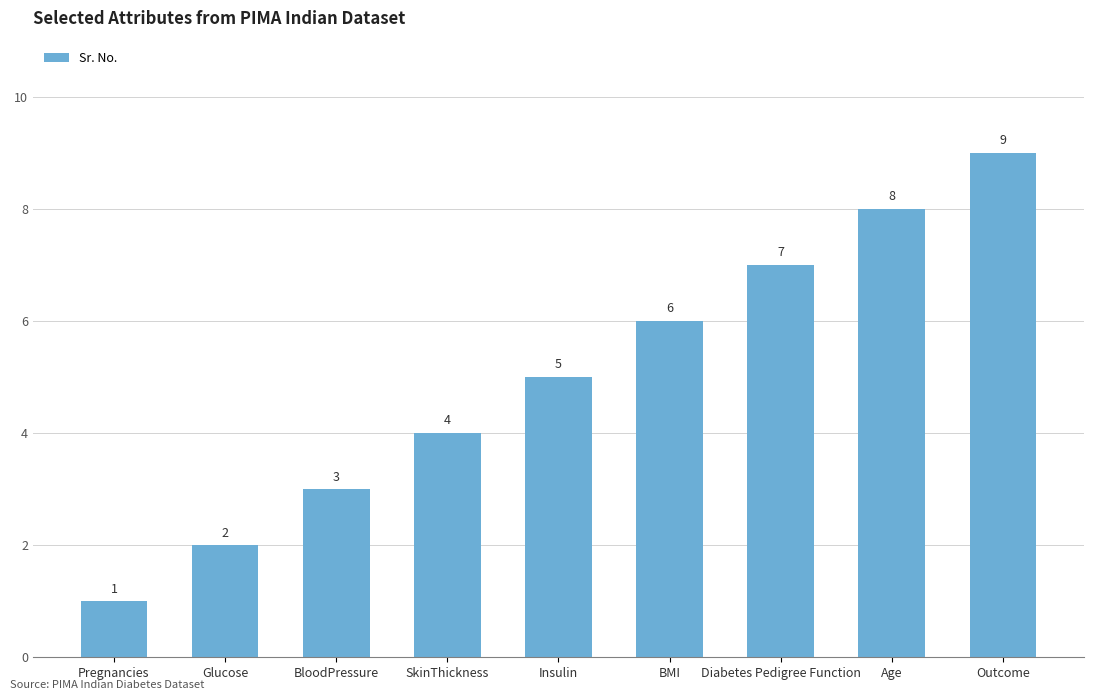

Reading left to right, what are all the values shown in this chart?

Pregnancies=1	Glucose=2	BloodPressure=3	SkinThickness=4	Insulin=5	BMI=6	Diabetes Pedigree Function=7	Age=8	Outcome=9